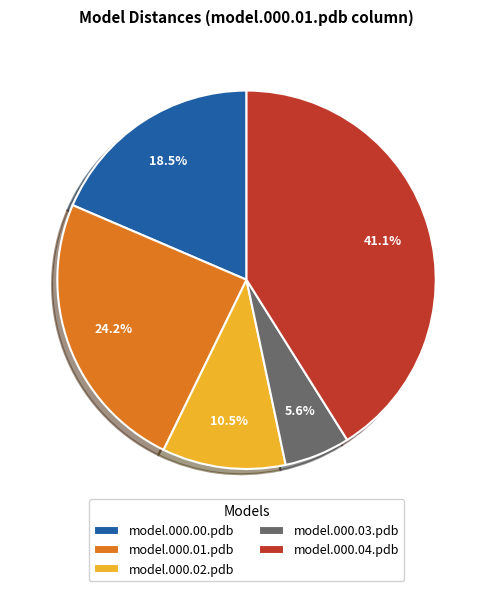

The model.000.04.pdb slice represents 41% of the pie. True or false?

True